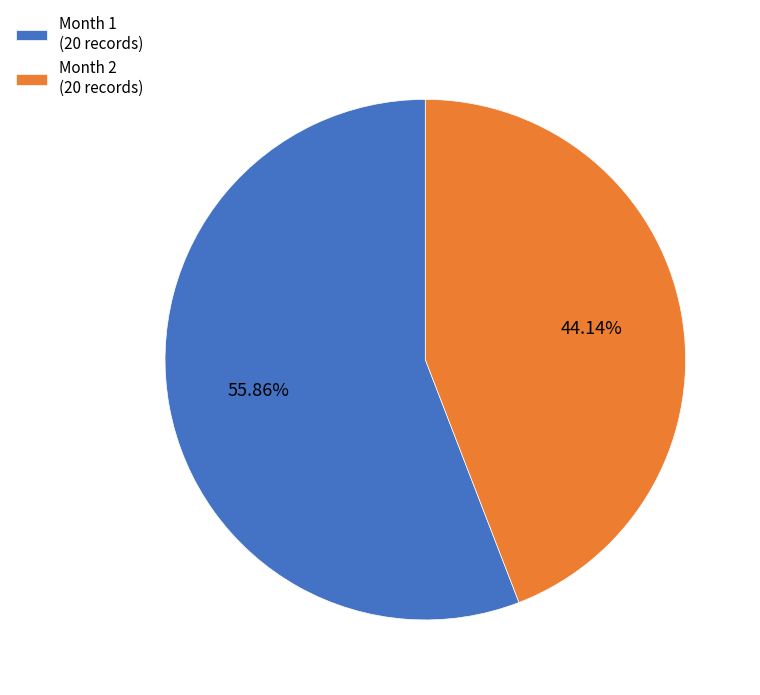

Between Month 1 (20 records) and Month 2 (20 records), which is larger?

Month 1 (20 records)